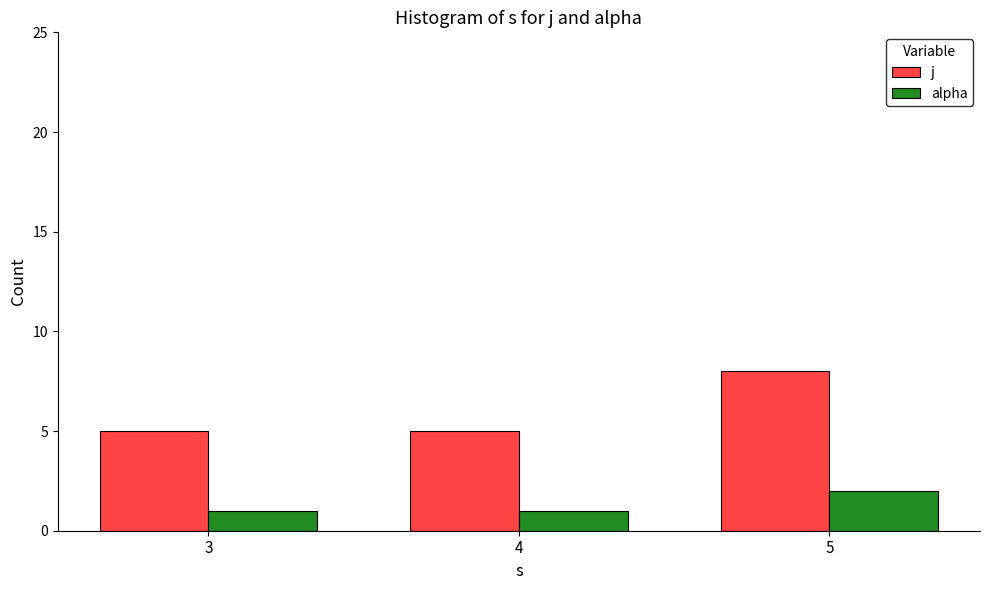

Is the value of alpha at 5 greater than the value of j at 4?

No